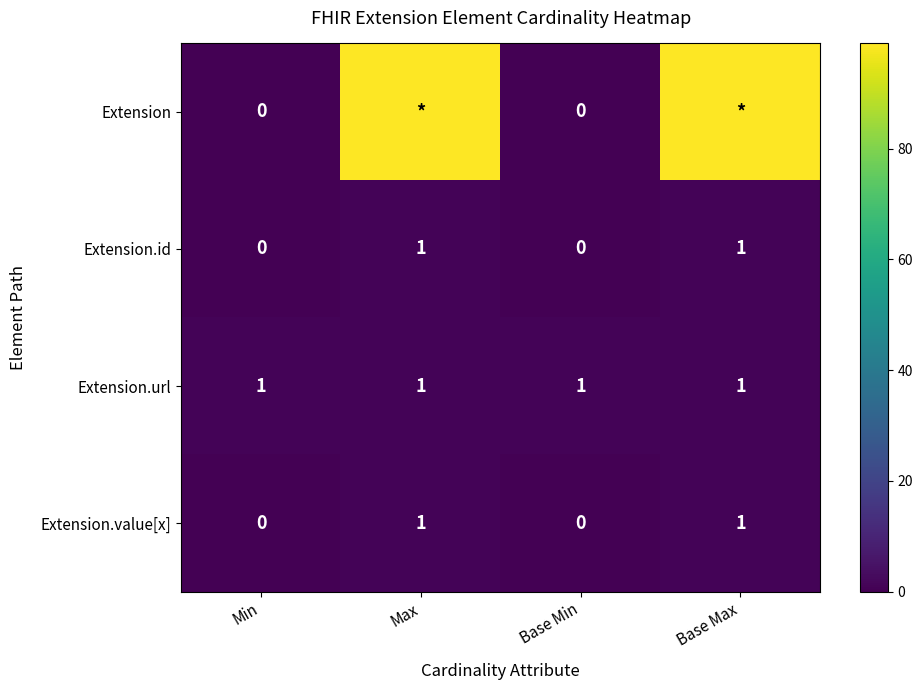

The Extension.id series shows 0 at Base Min. True or false?

True